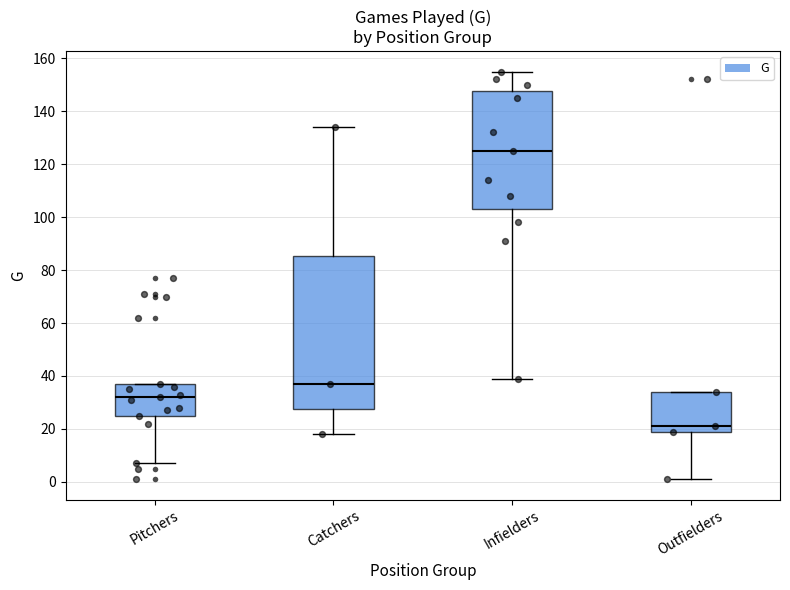

Which box has the highest median line?

Infielders